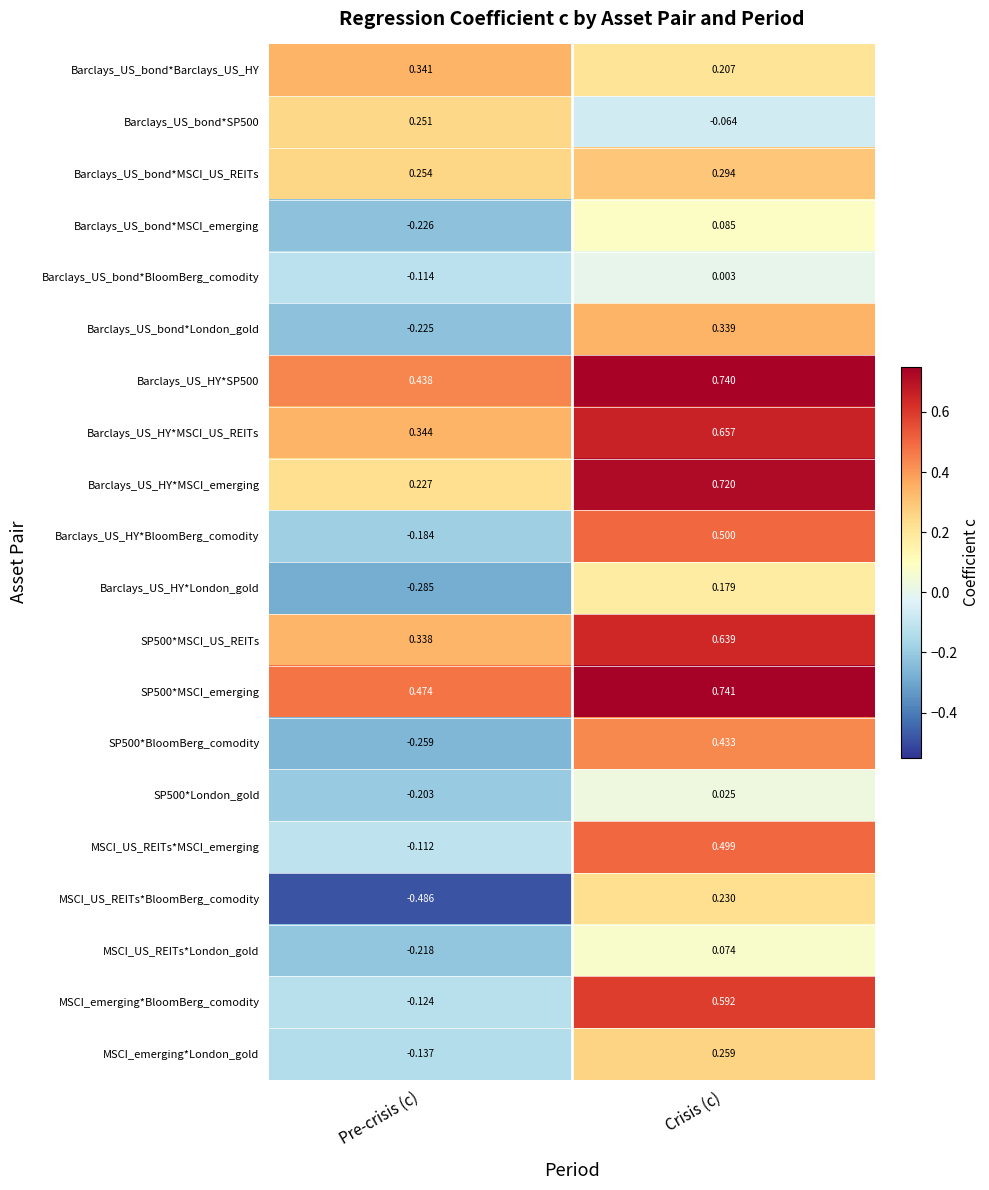

At which label is MSCI_US_REITs*MSCI_emerging closest to 0?

Pre-crisis (c)